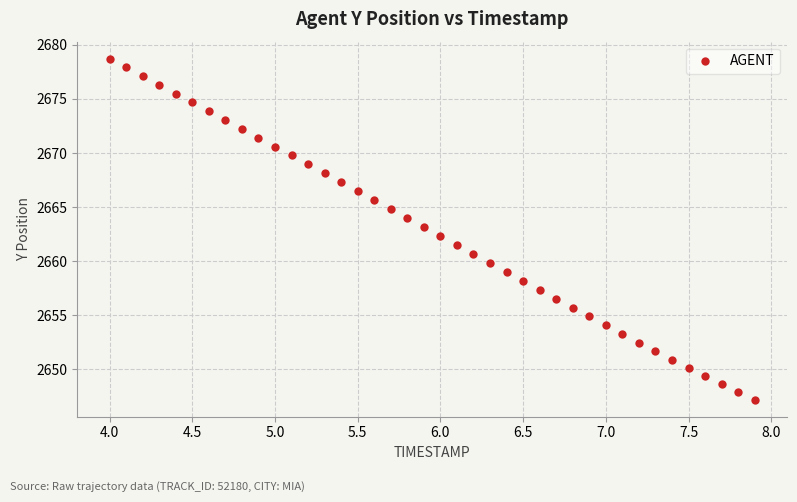

What is the range of X values (max minus min)?

3.9